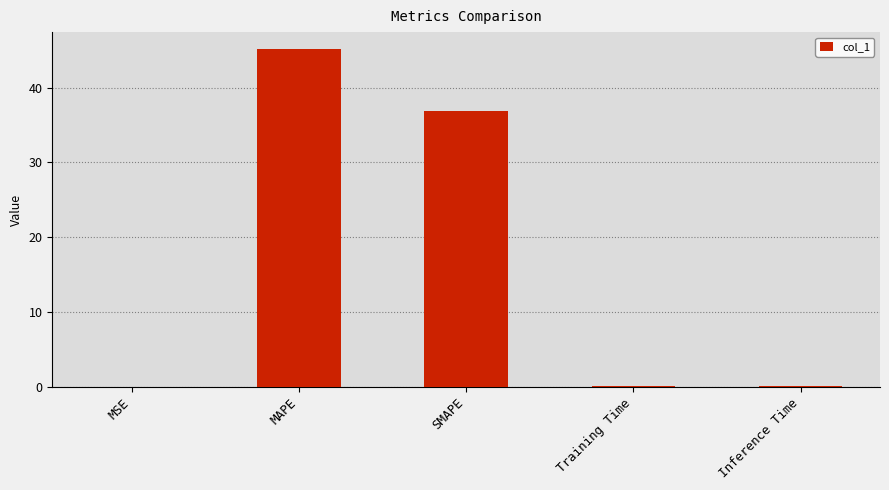

What value does the data have at Inference Time?

0.1